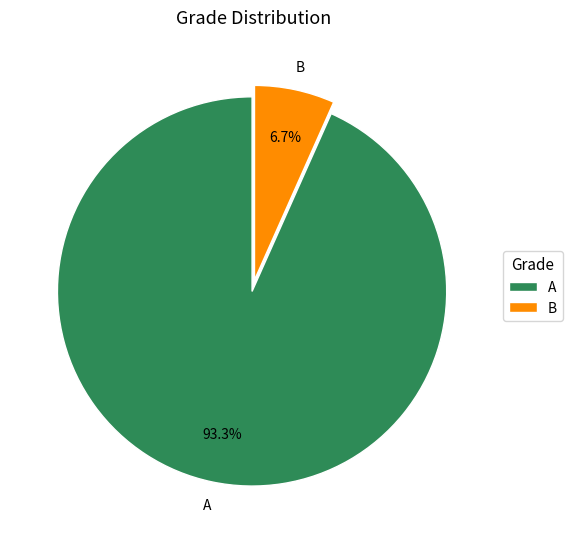

To the nearest percent, what is the average slice percentage?

50%